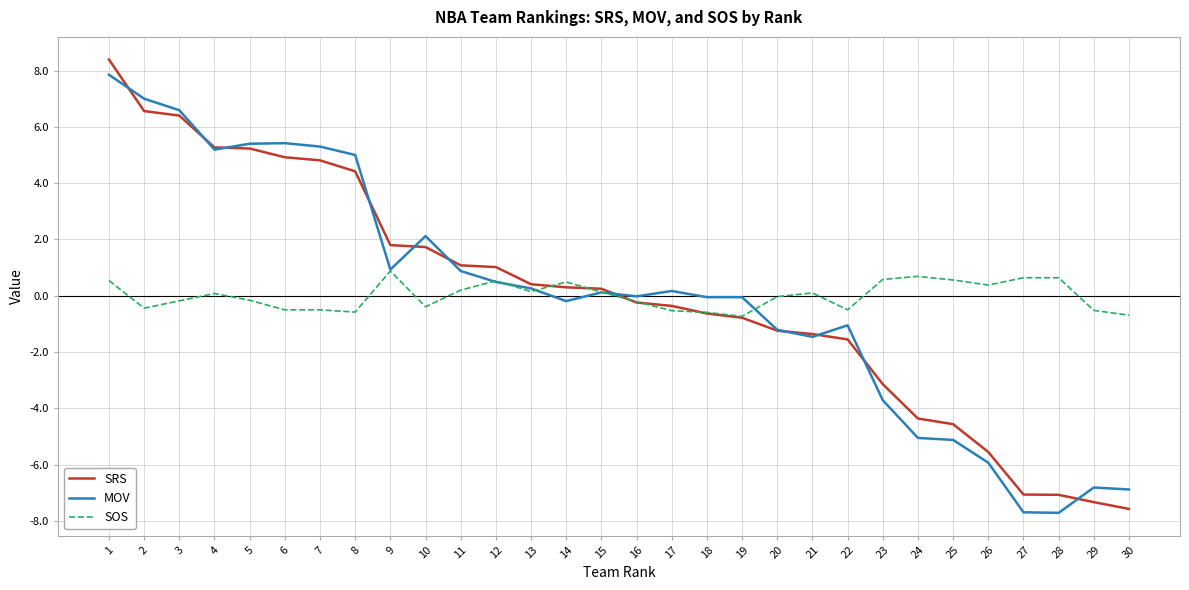

Between 9 and 23, which series saw the biggest shift?

SRS